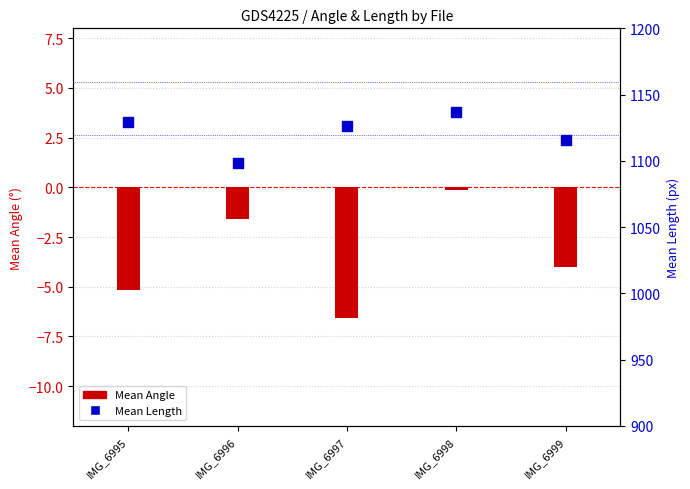

Which series contains the highest Y value?

Mean Length